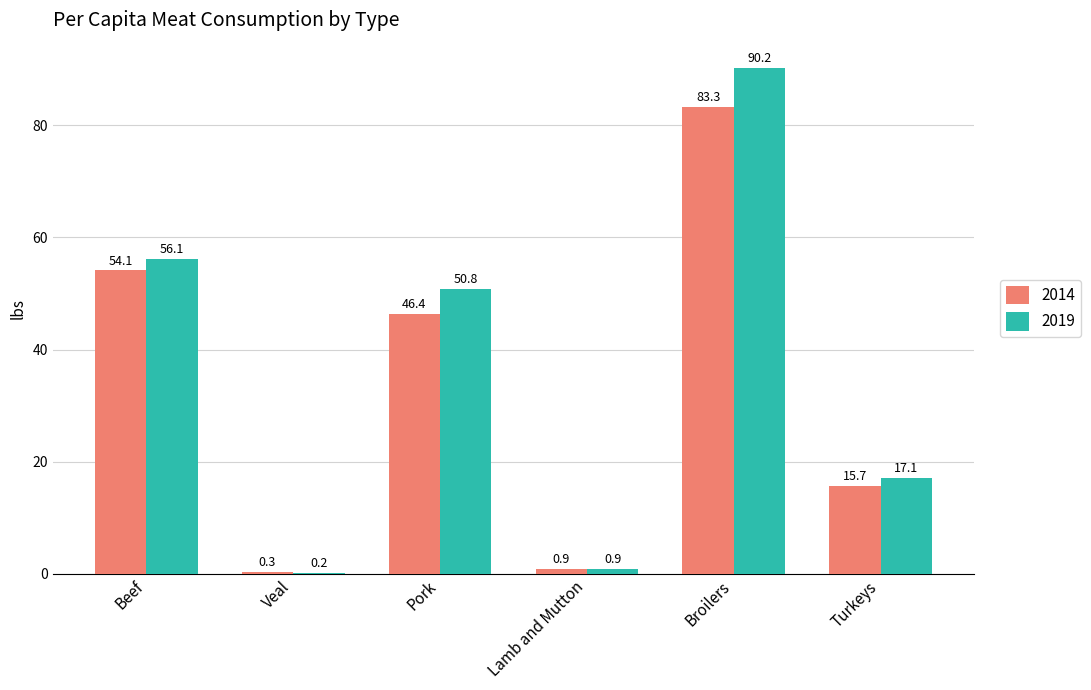

What is the greatest value displayed?

90.2